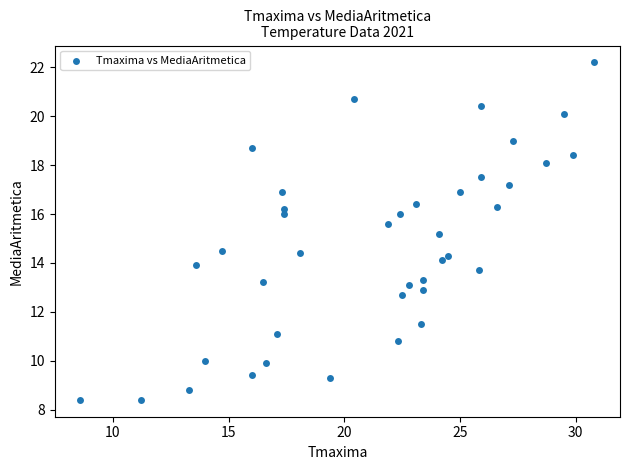

What Y value in the scatter plot is closest to 15?

15.2